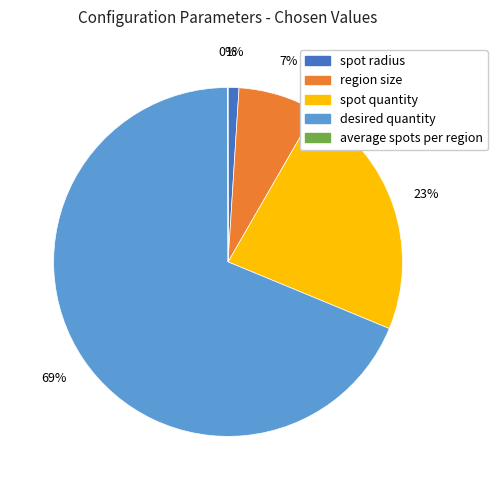

Is there a majority slice in this chart?

Yes